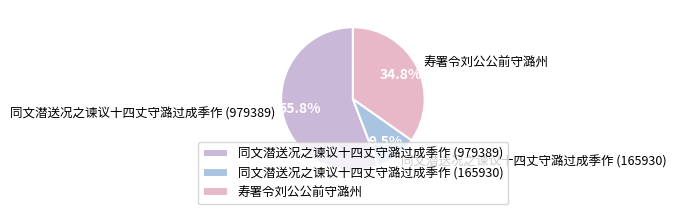

Rank the categories by value from lowest to highest.

同文潜送况之谏议十四丈守潞过成季作 (165930), 寿署令刘公公前守潞州, 同文潜送况之谏议十四丈守潞过成季作 (979389)